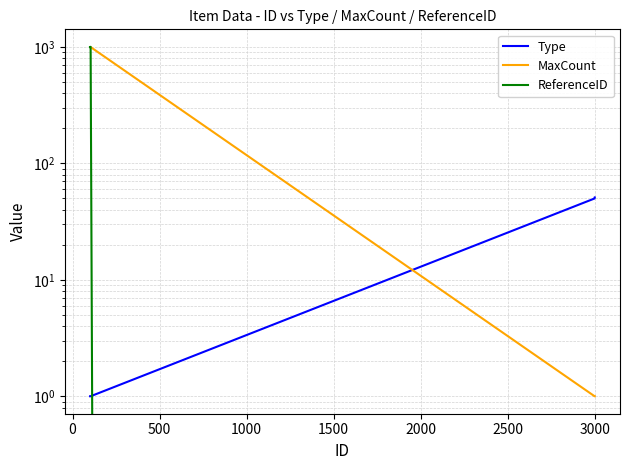

At how many categories does at least one series exceed 604?

4